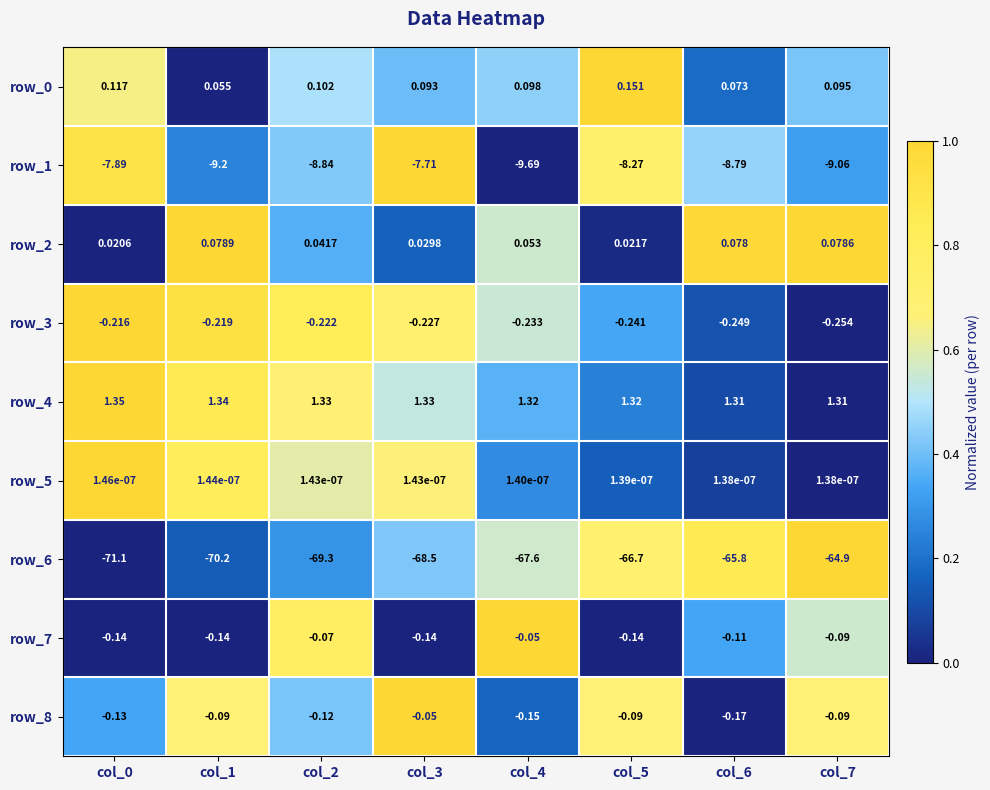

What is the difference between the highest and lowest values at col_2?

70.6